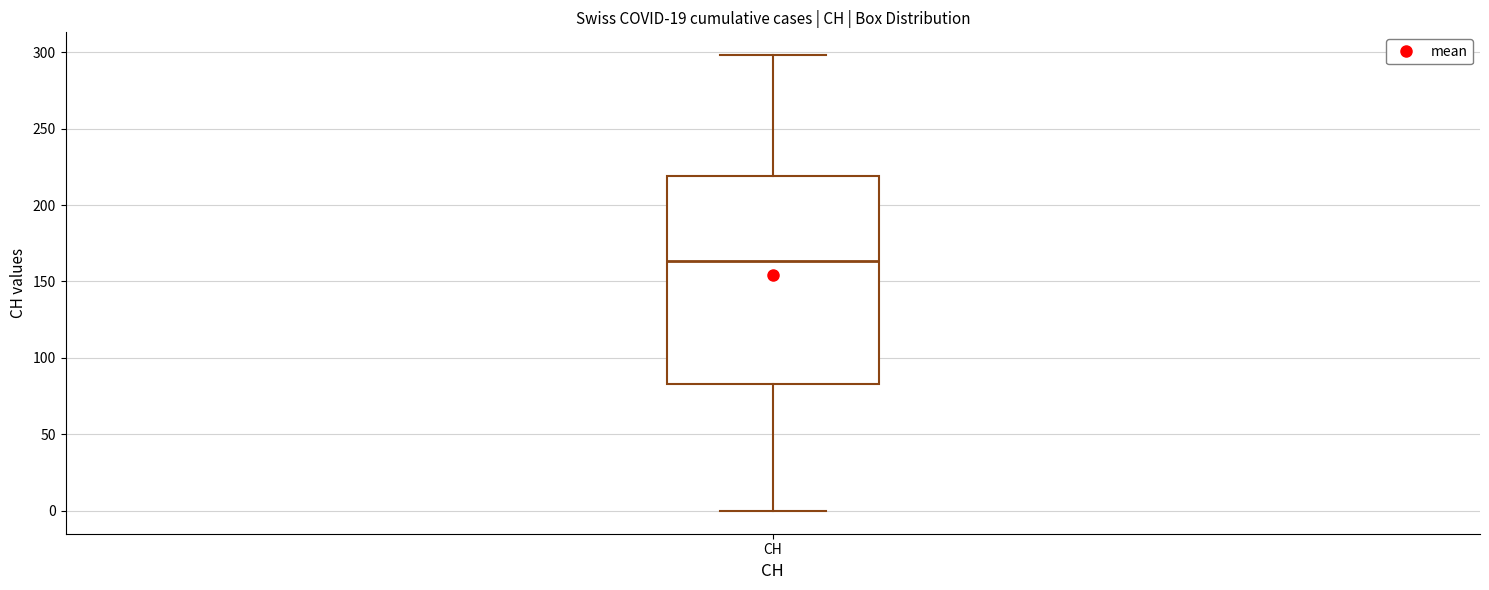

Read this box plot against the y-axis: the position of the median line, the range covered by the box, and the ends of both whiskers. The values are not printed on the chart, so give them approximately, as read against the axis.

median 165, box 85 to 220, whiskers 0 to 300